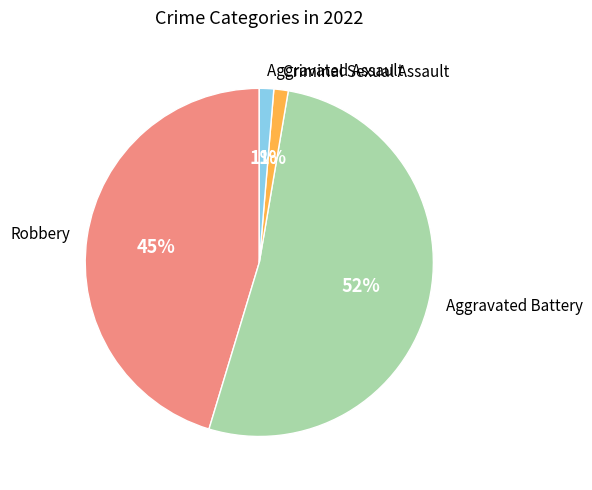

True or false: Aggravated Assault accounts for 11% of the total.

False